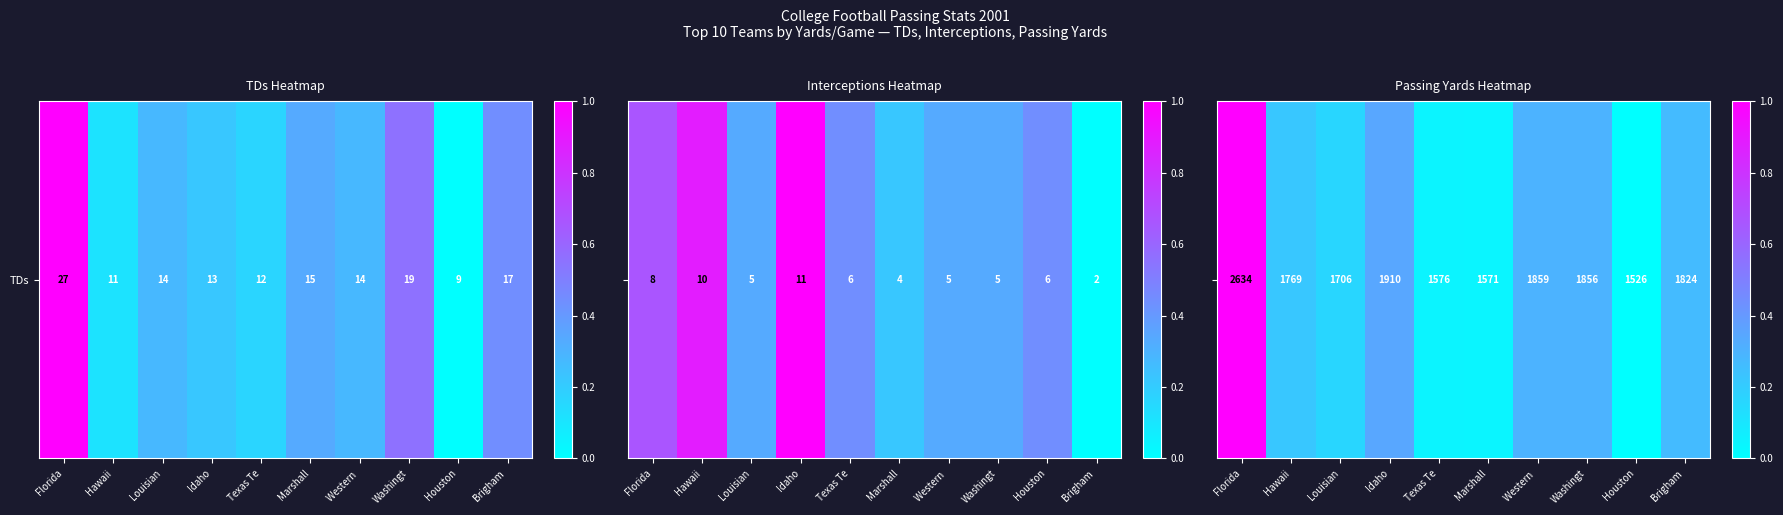

What is the difference between the maximum and minimum values?

1.0